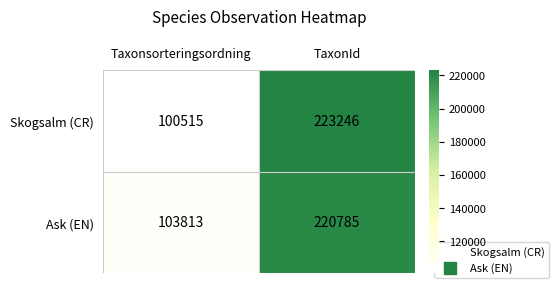

Which series has the largest total across all categories?

Ask (EN)